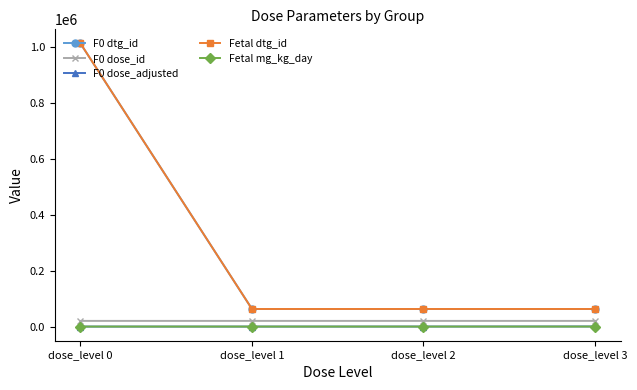

At which category is the sum across all series the highest?

dose_level 0